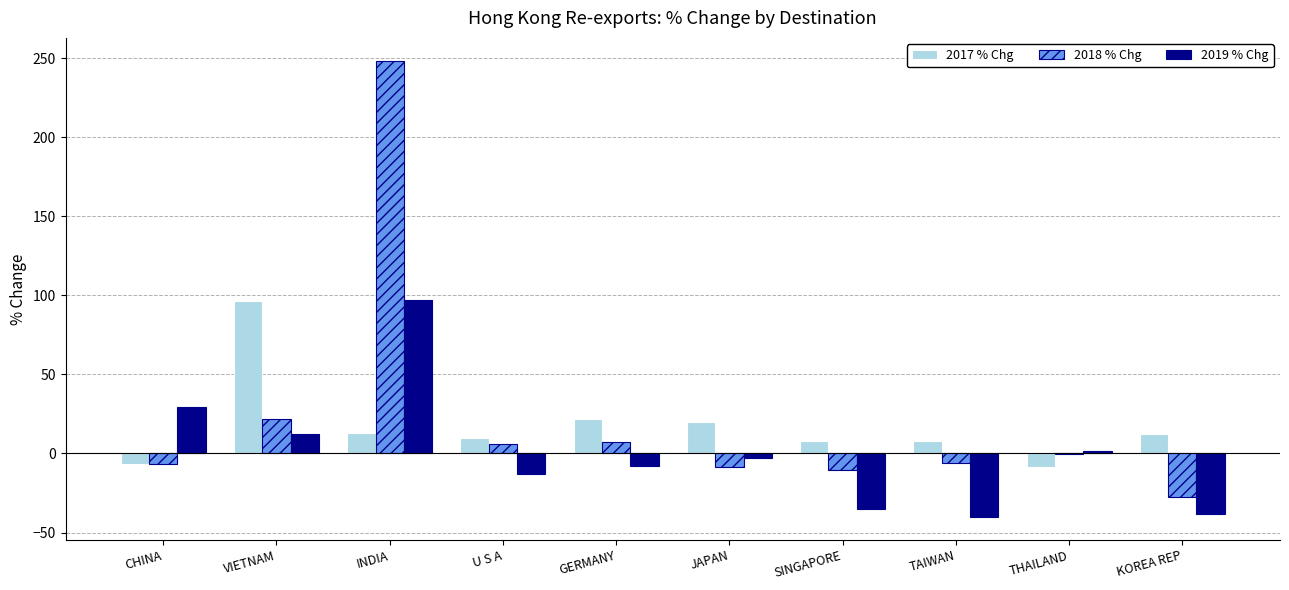

What is the total value across all series at VIETNAM?

130.1